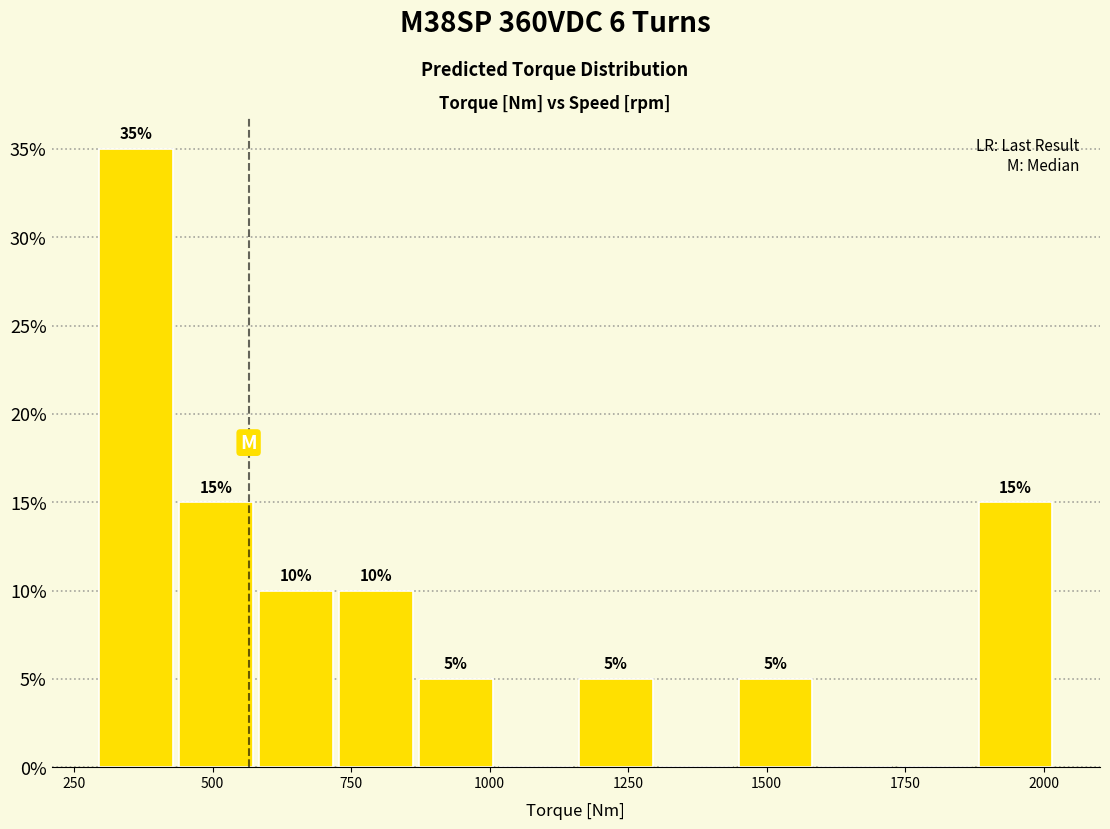

Around what value on the x-axis is the tallest bar? Give the approximate position of its centre, as read against the axis.

350